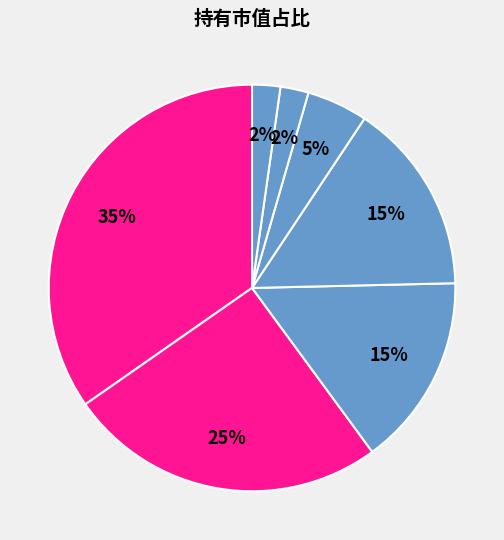

Count the number of slices in the pie.

7